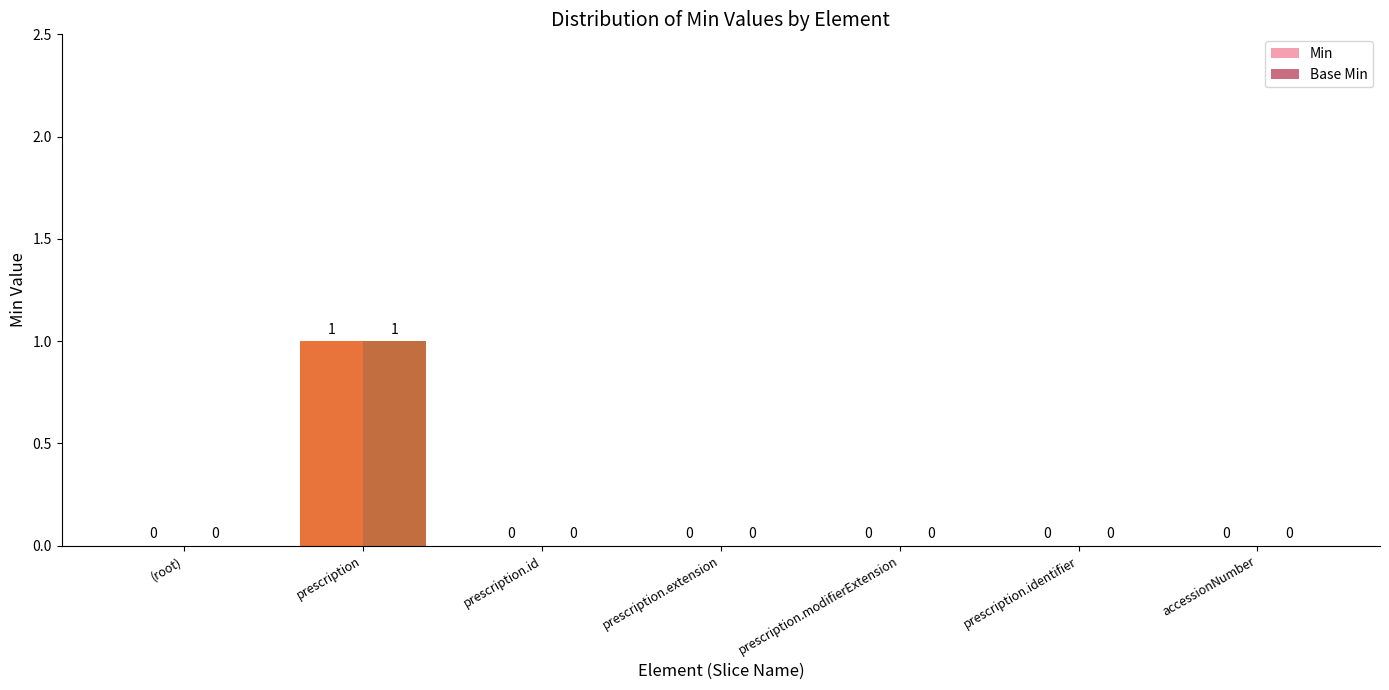

The value of Min at prescription.modifierExtension is 0. True or false?

True